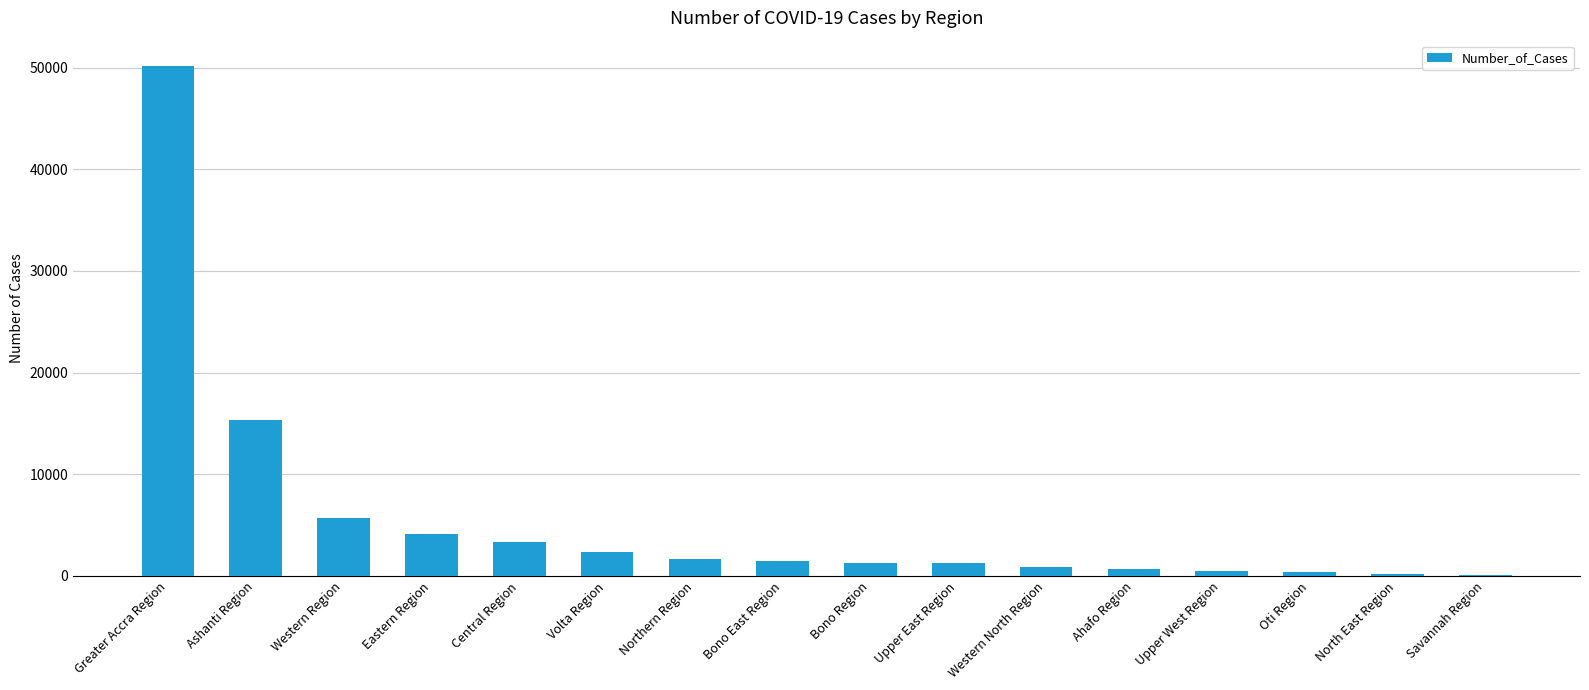

What is the maximum value shown in the chart?

50135